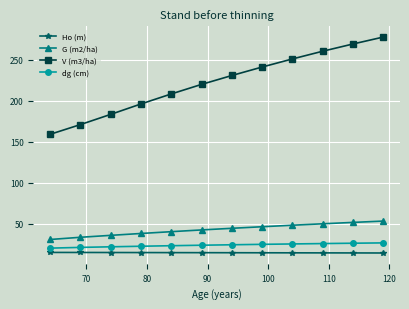

What is the smallest value displayed?

14.2